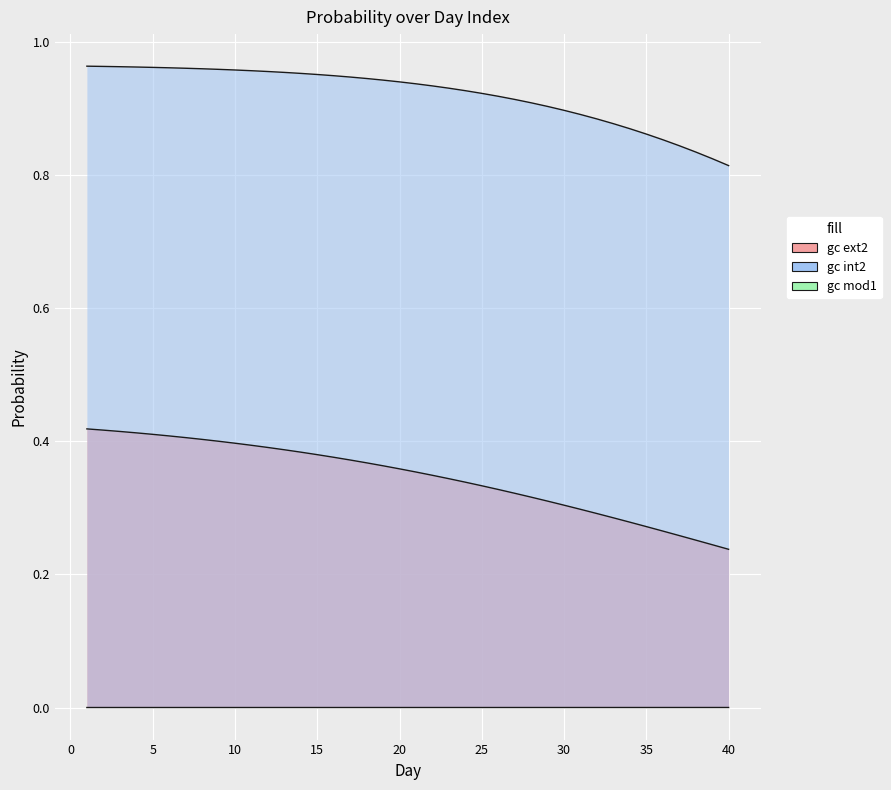

Where is the data nearest to the value 0?

40